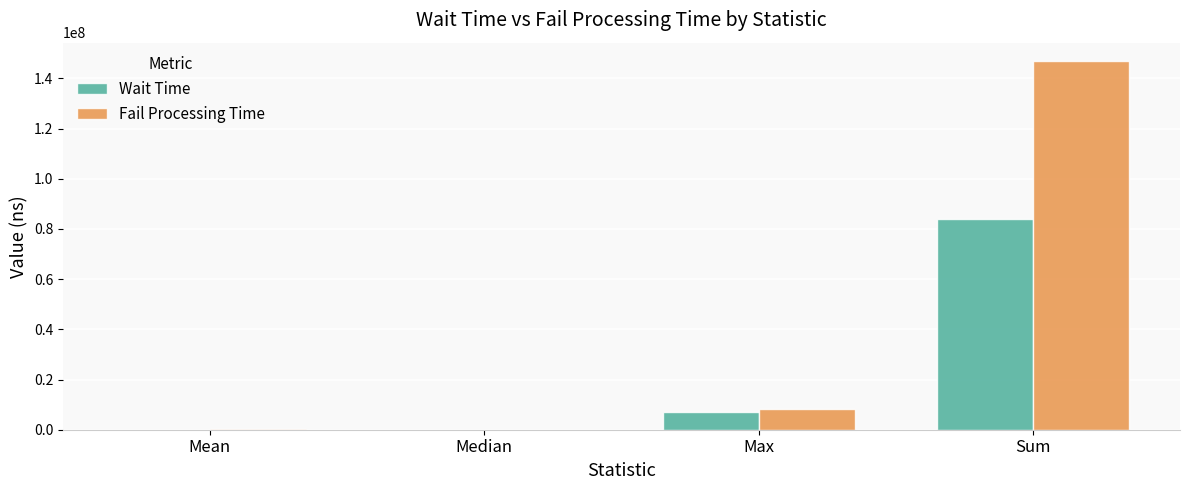

What value does the Fail Processing Time series have at Max?

8148699.0